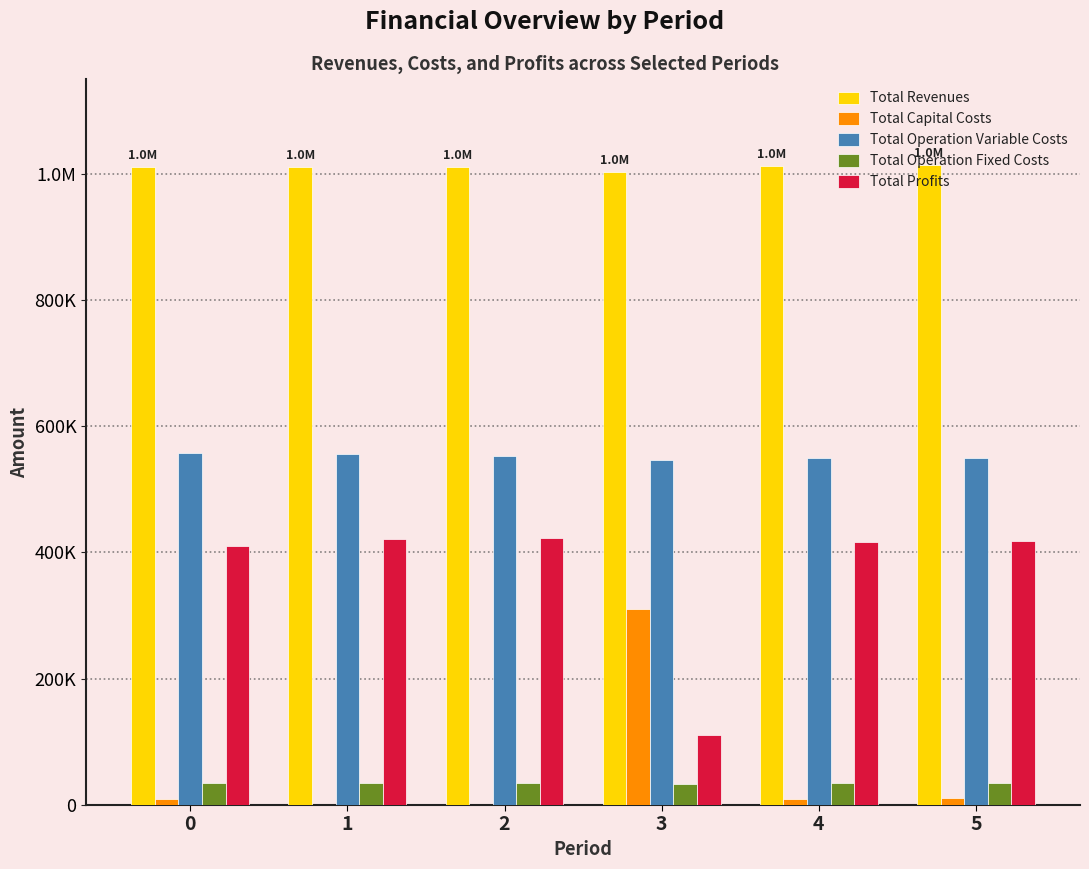

Which series has the largest range (max minus min)?

Total Profits